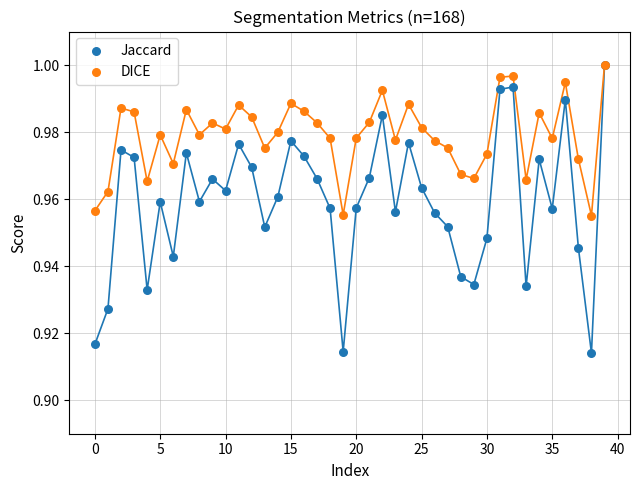

What are all the series names shown in the legend?

Jaccard, DICE